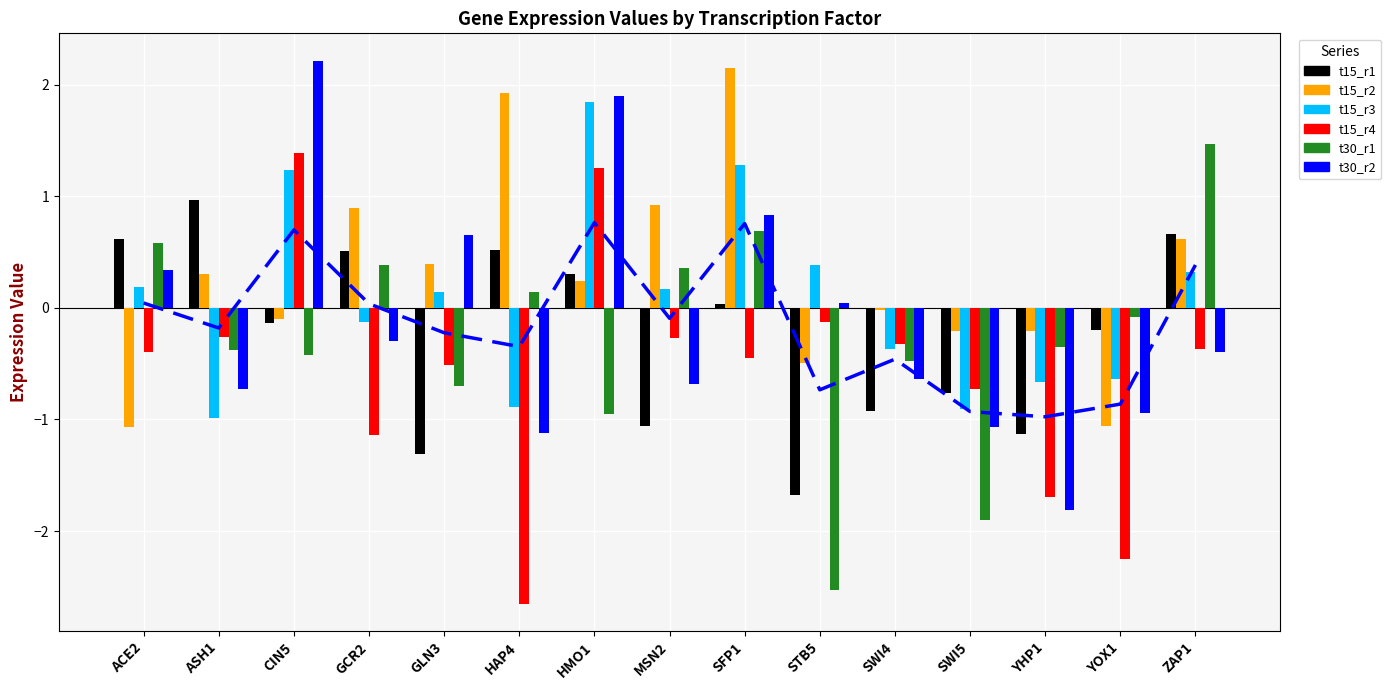

The value of t30_r1 at SWI5 is -0.9. True or false?

False